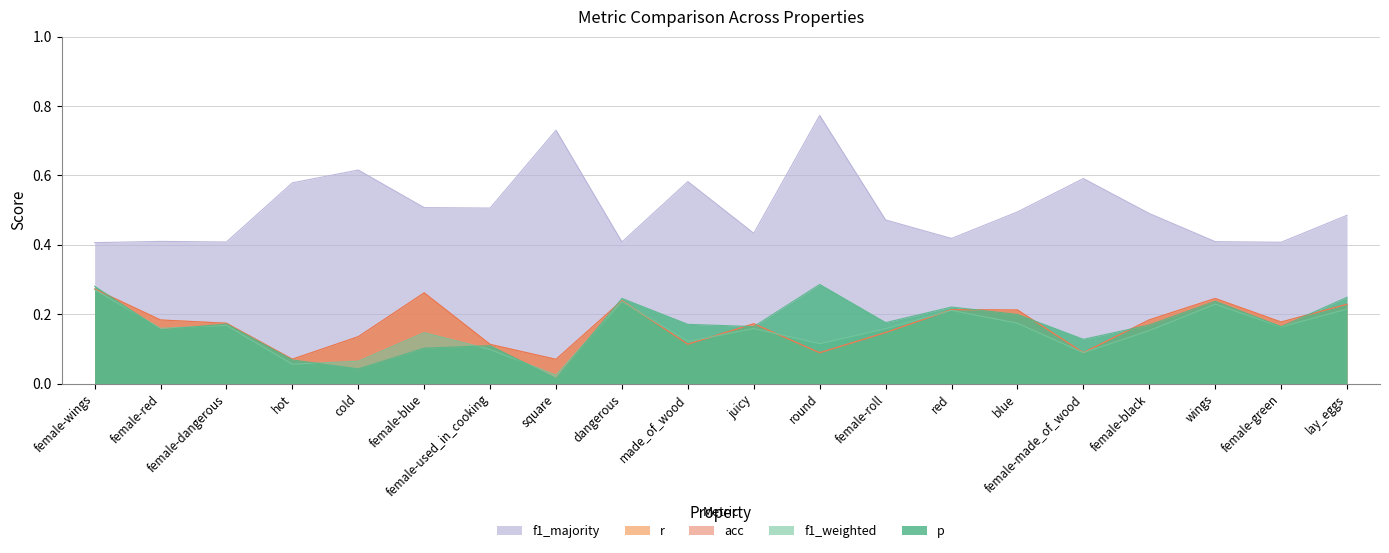

True or false: f1_majority and p intersect in this chart.

False